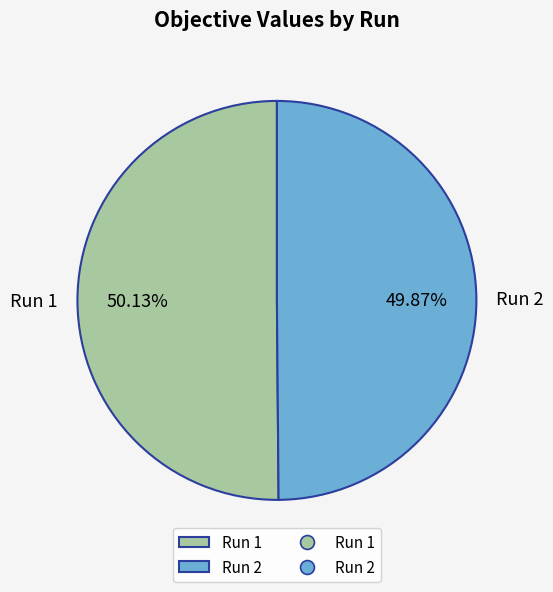

Is there any slice that represents more than half of the pie?

Yes